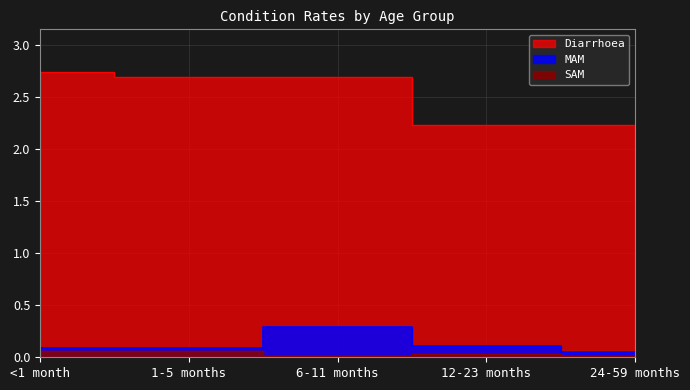

The value of Diarrhoea at 6-11 months is 1.7. True or false?

False